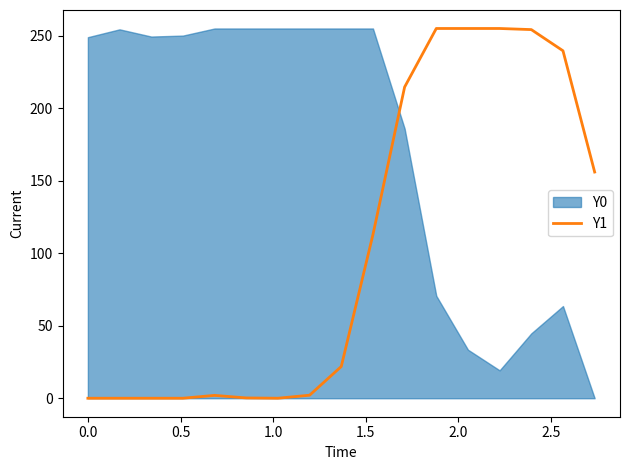

What is the difference between the maximum and second lowest values?

255.0